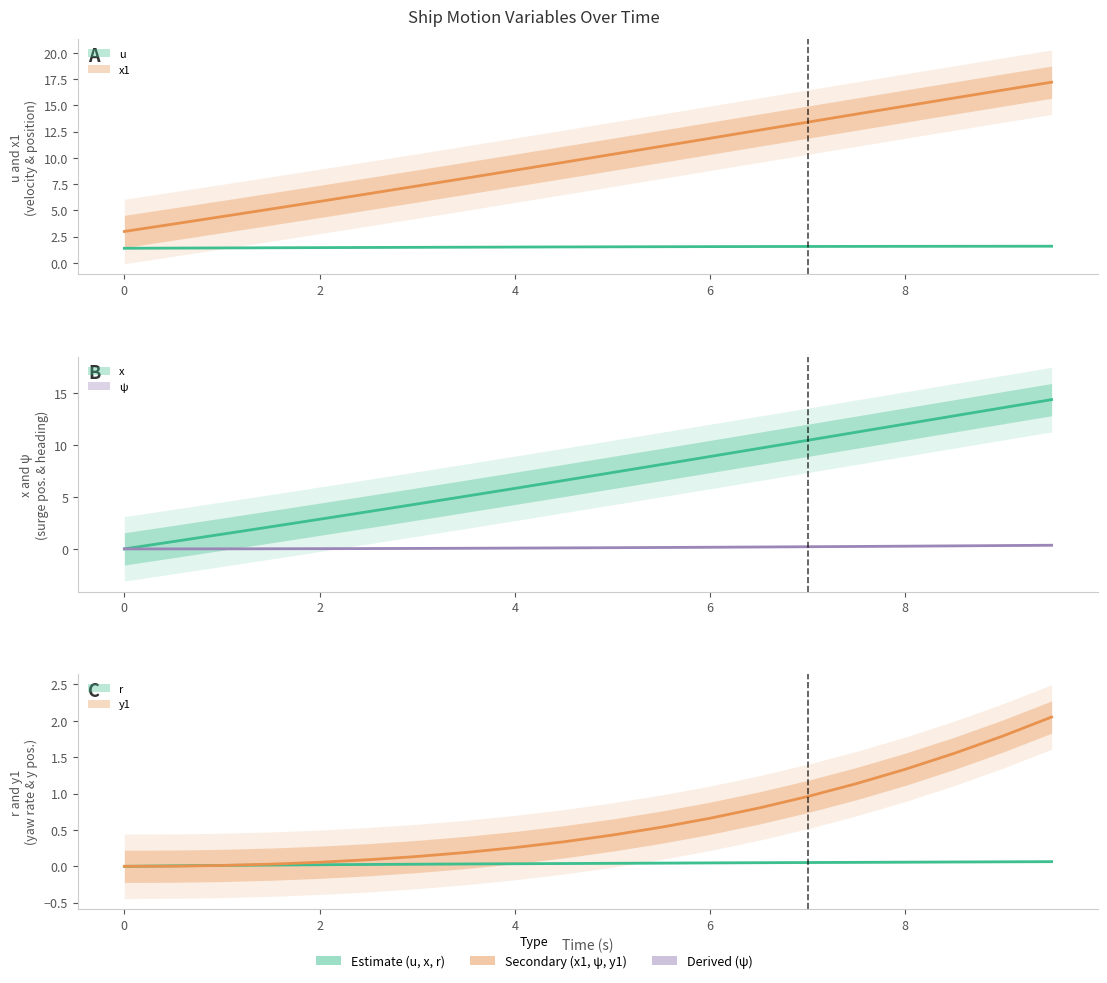

Rank the series at 9.0 from lowest to highest value.

r, ψ, u, y1, x, x1